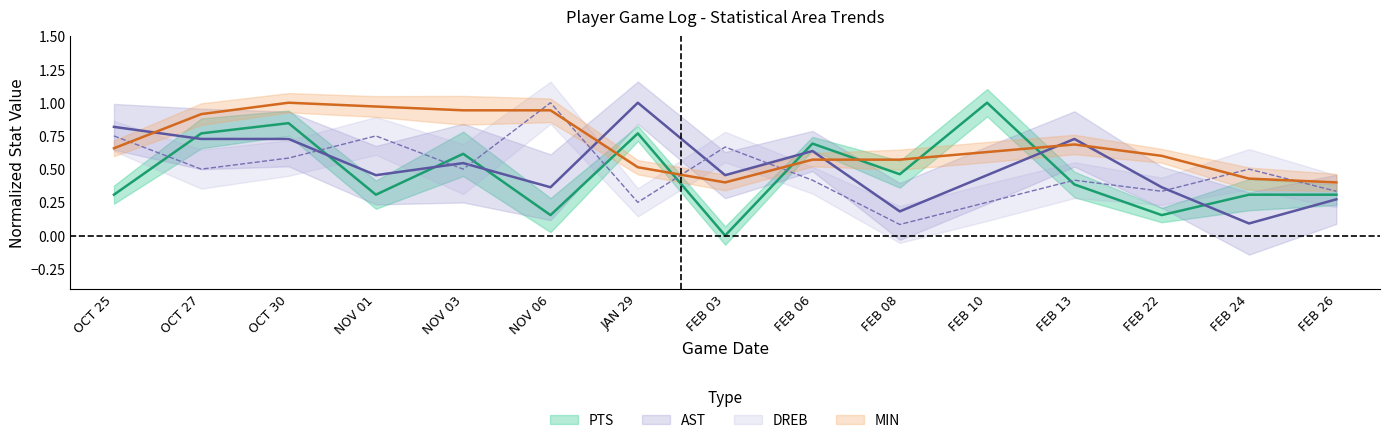

Which series has the widest spread of values?

PTS